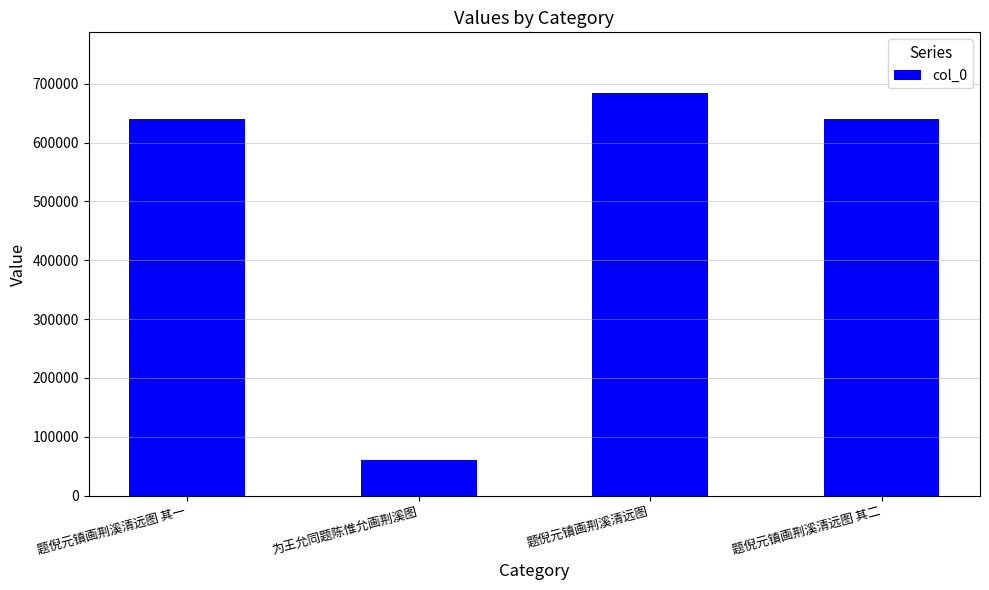

How many distinct data groups are displayed?

1